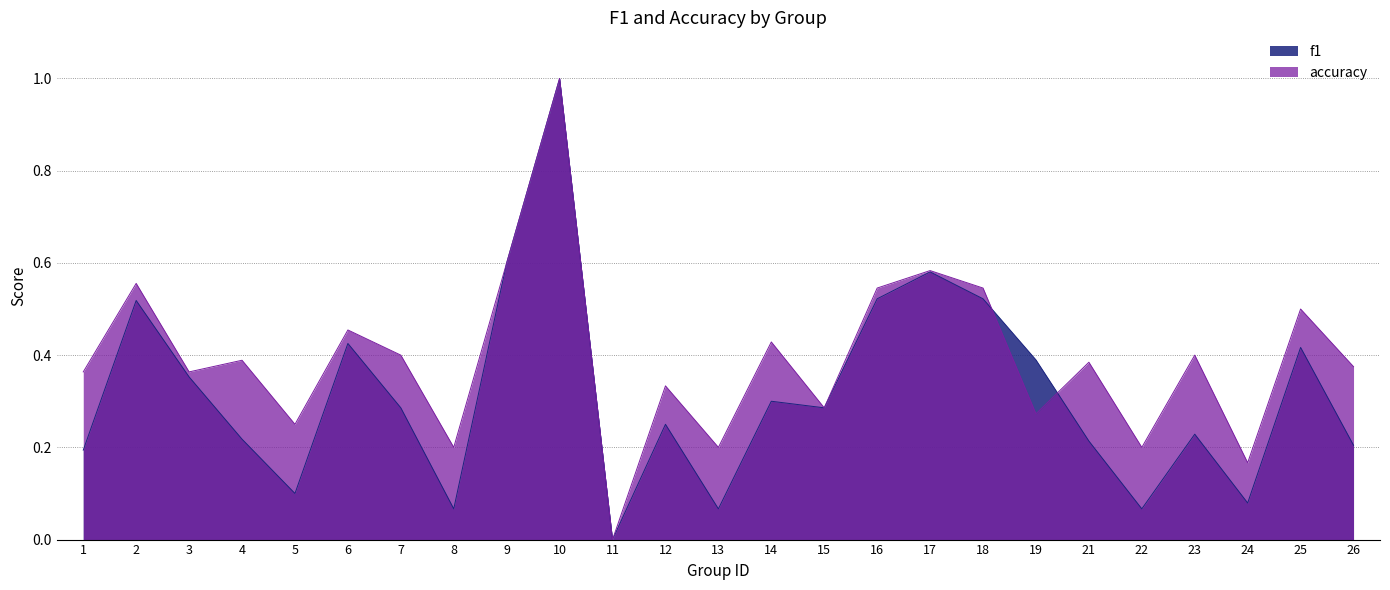

The value of f1 at 1 is 0.2. True or false?

True